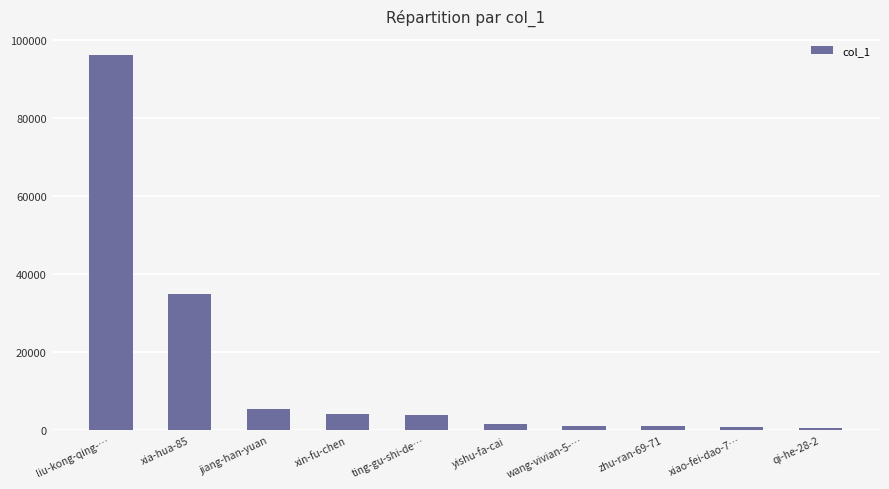

At which label does the data first exceed 3845?

liu-kong-qing-…